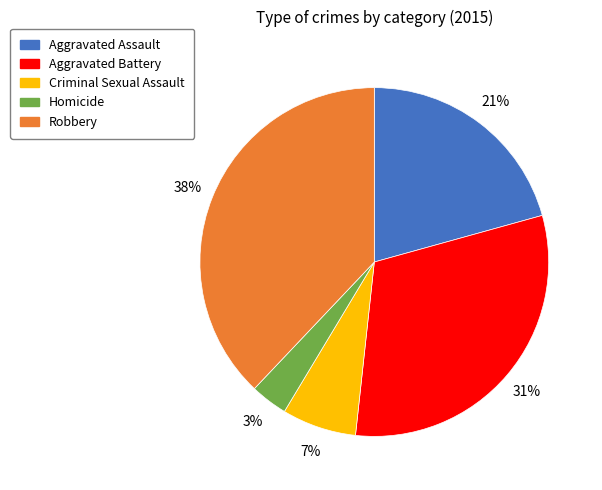

Is it true that Aggravated Assault is 10% of the pie?

False